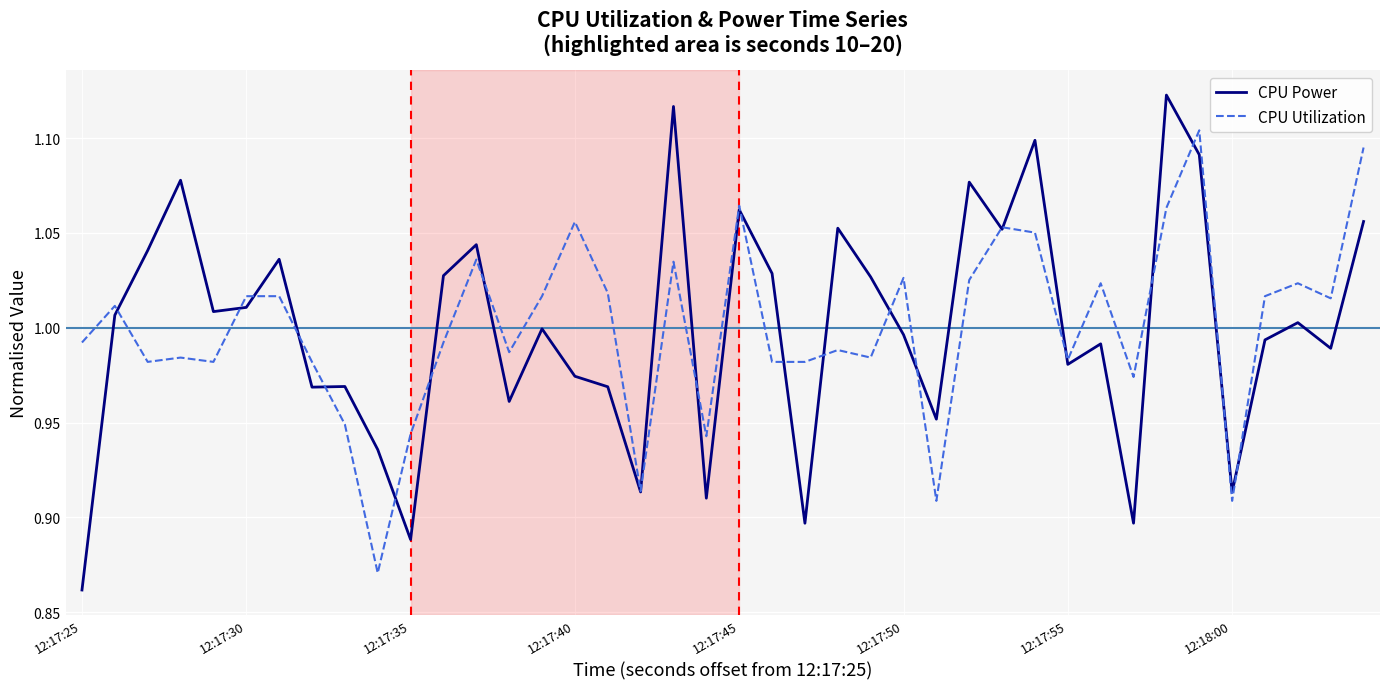

What is the difference between the second highest and second lowest values in the CPU Utilization series?

0.2